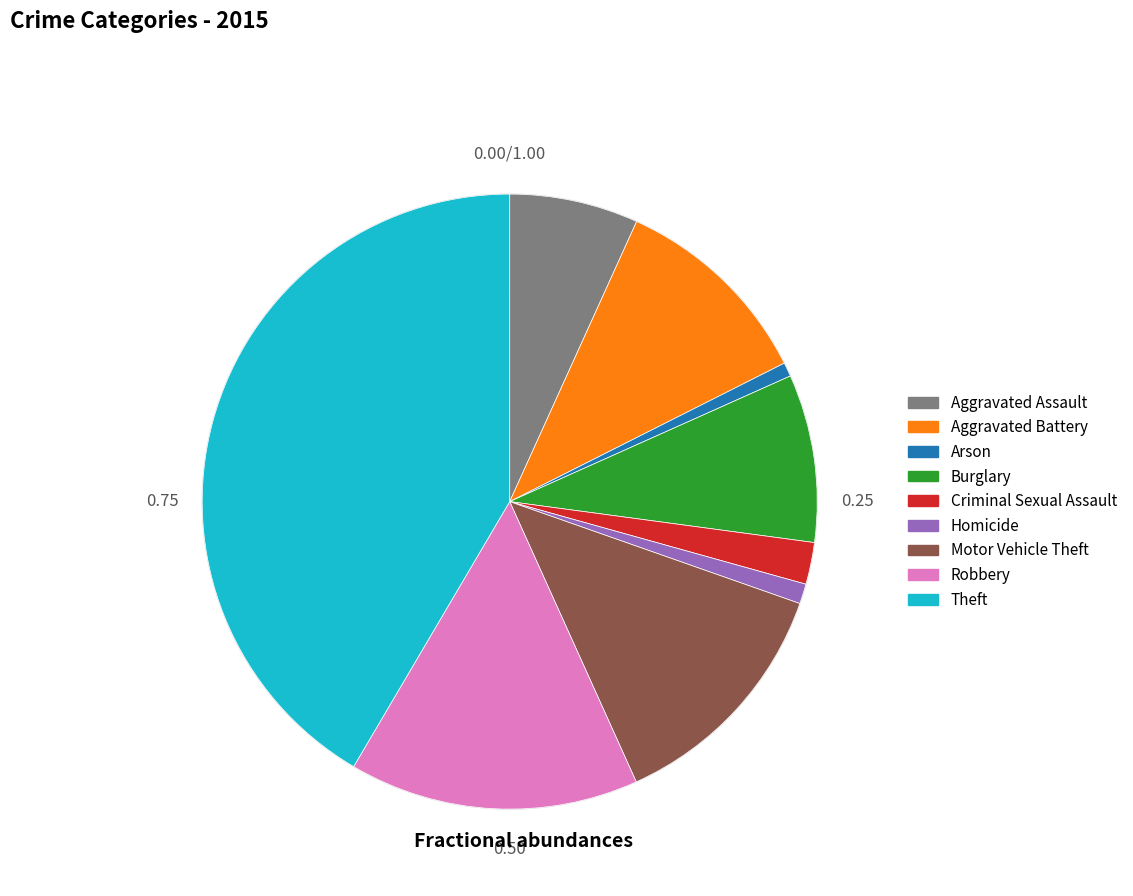

Which slice is the largest?

Theft